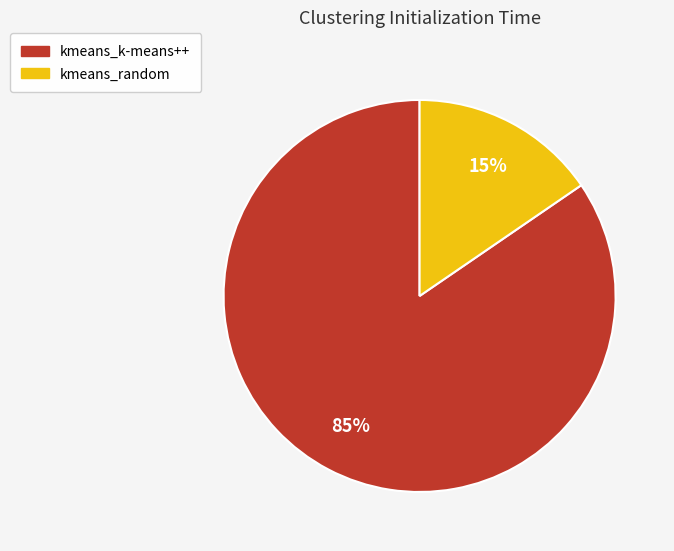

Rank the categories by value from highest to lowest.

kmeans_k-means++, kmeans_random